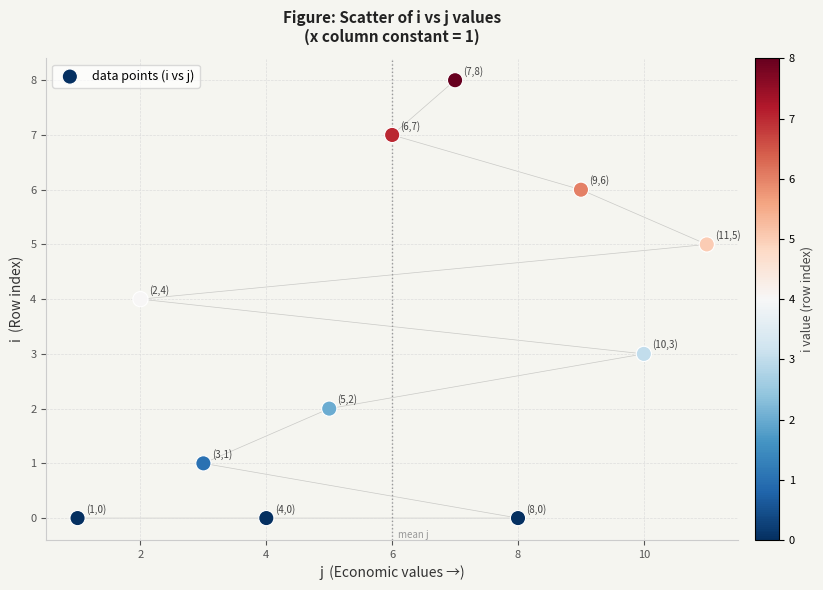

What is the average Y value?

3